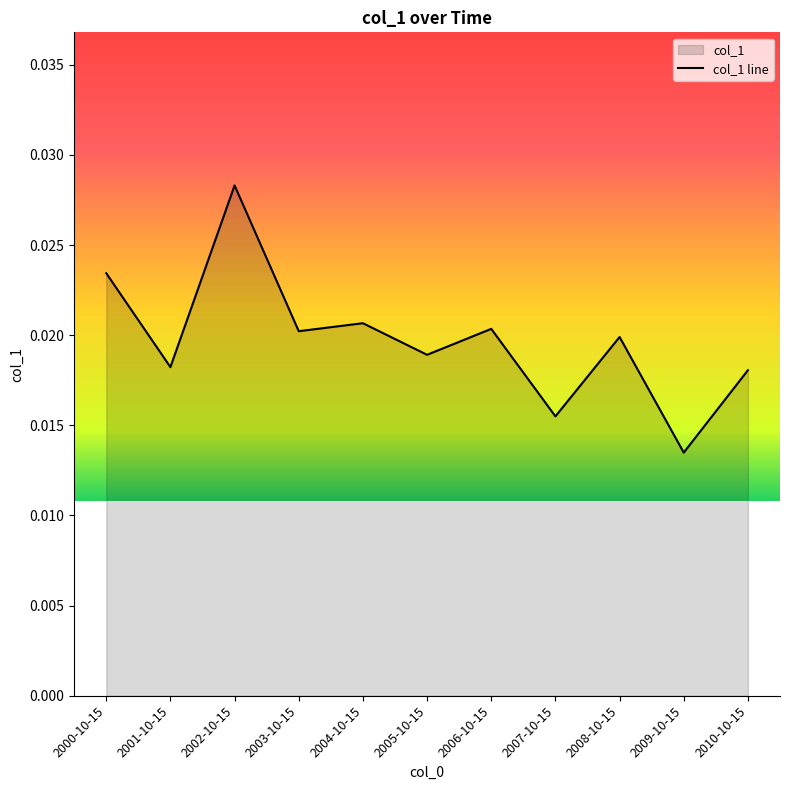

Does the chart display data point markers on the line(s)?

No